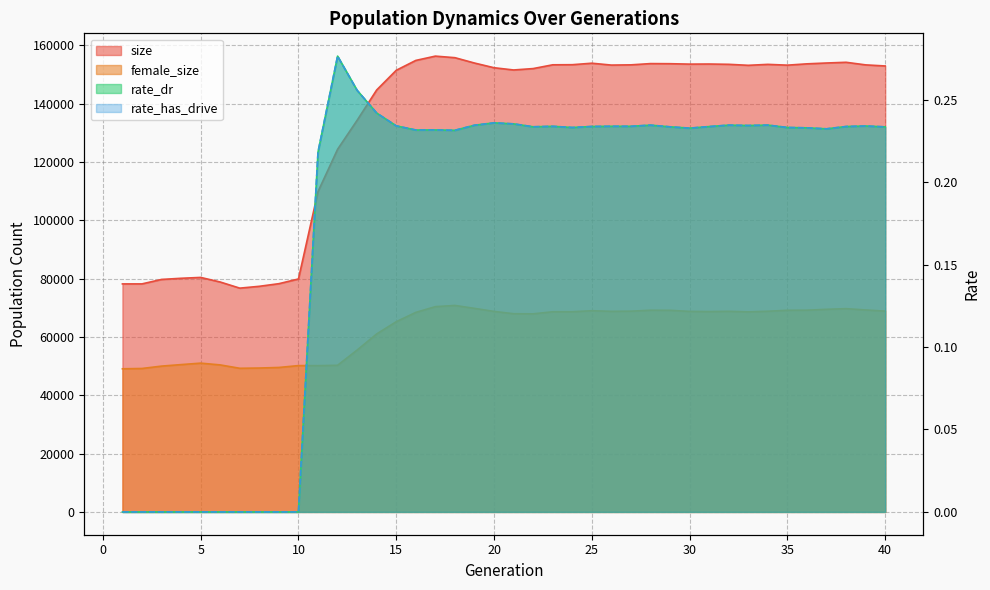

How many interior local valleys does the size series have?

6